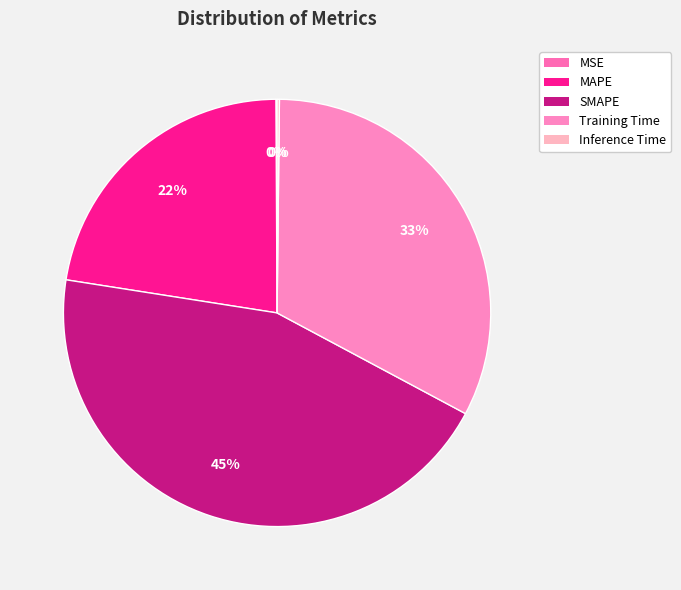

What portion of the pie excludes MAPE?

77.6%